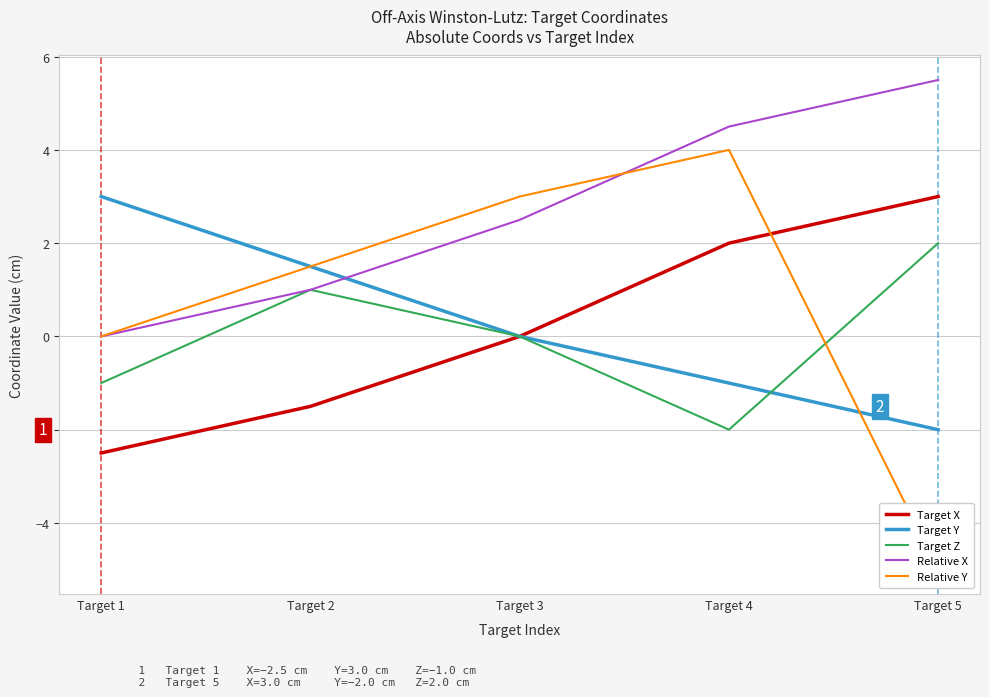

At which category is the sum across all series the highest?

Target 4